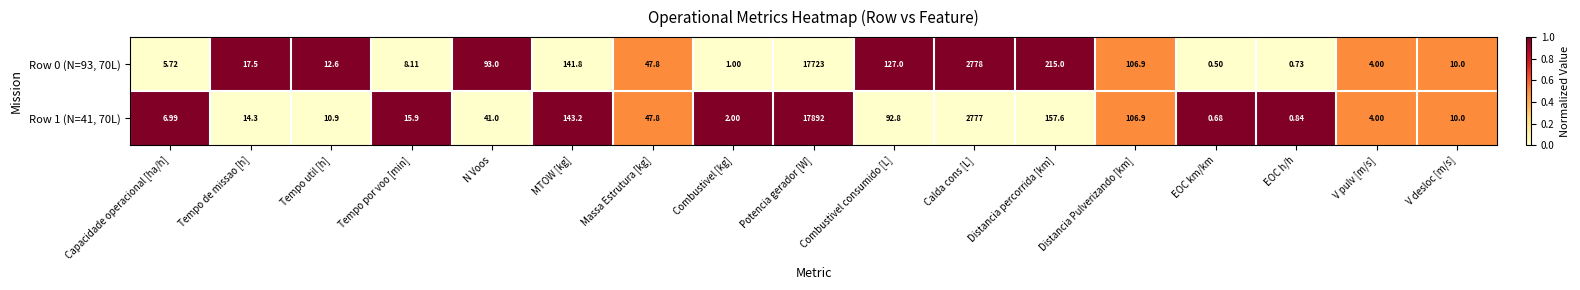

List the labels in order of Row 0 (N=93, 70L) value, largest first.

Potencia gerador [W], Calda cons [L], Distancia percorrida [km], MTOW [kg], Combustivel consumido [L], Distancia Pulverizando [km], N Voos, Massa Estrutura [kg], Tempo de missao [h], Tempo util [h], V desloc [m/s], Tempo por voo [min], Capacidade operacional [ha/h], V pulv [m/s], Combustivel [kg], EOC h/h, EOC km/km